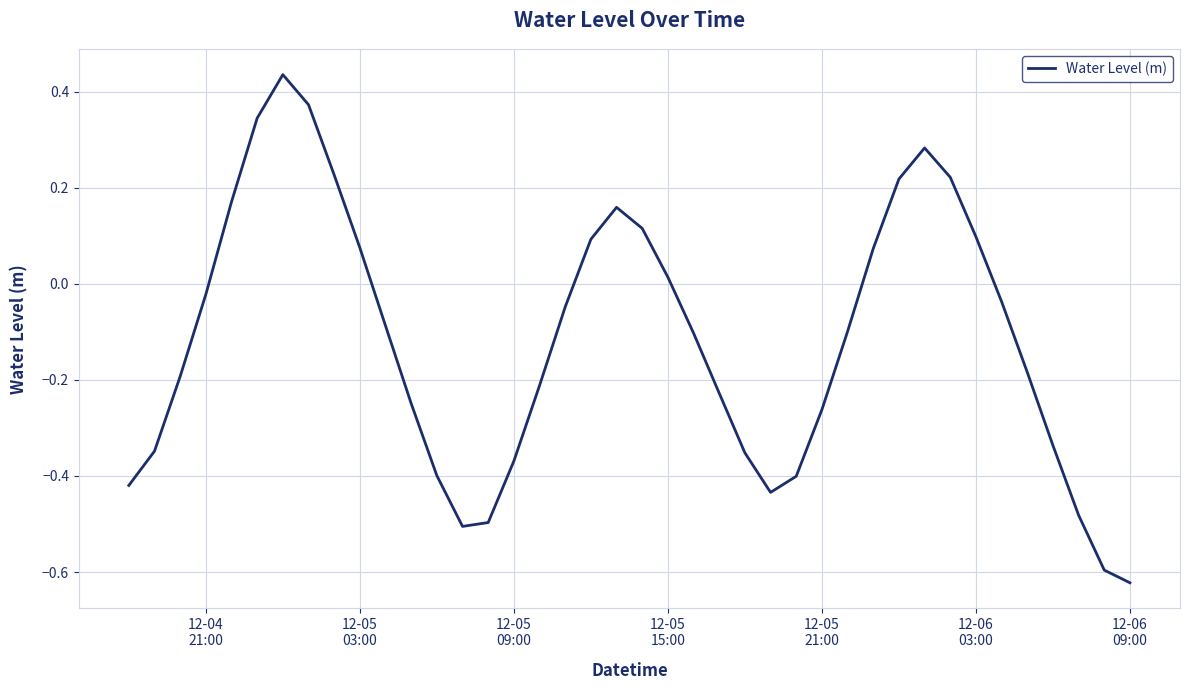

How many interior local peaks (higher than both neighbors) does the data have?

3